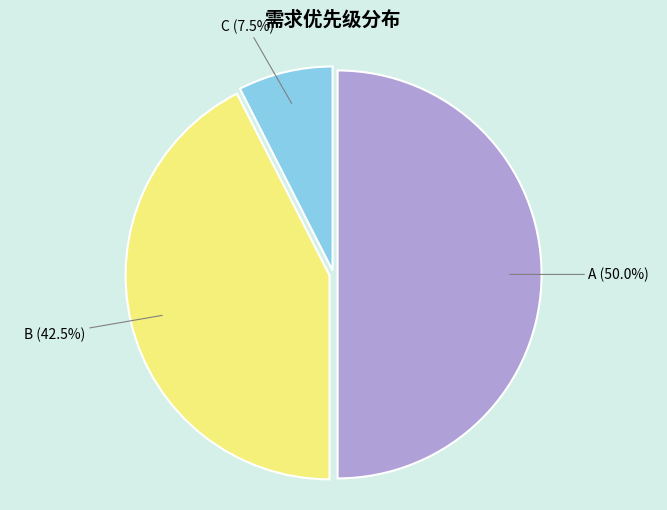

To the nearest percent, what is the difference between the C and A slice percentages?

42%